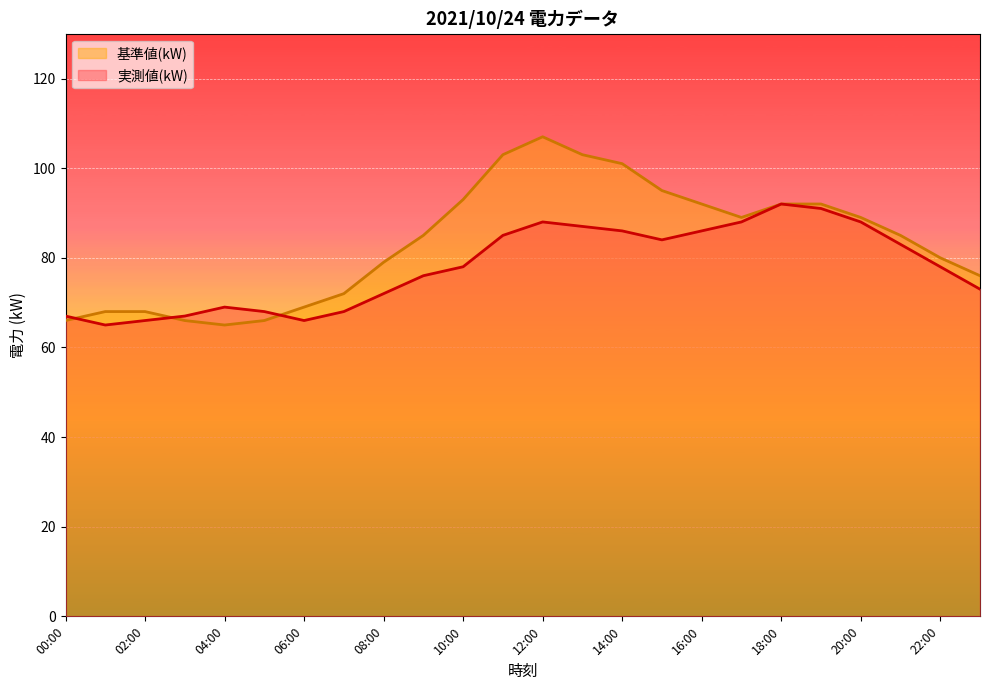

What is the label of the 24th point from the left?

23:00